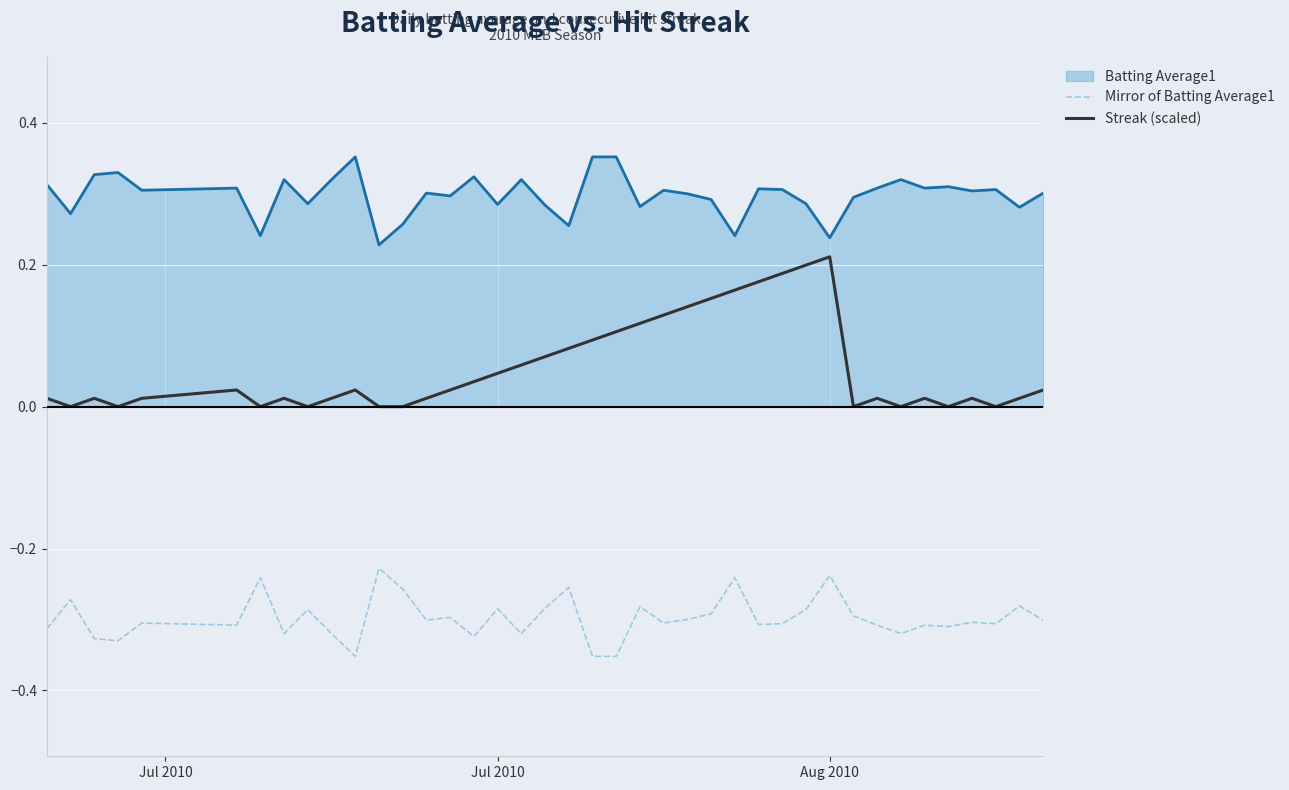

Which series has the largest range (max minus min)?

Streak (scaled)